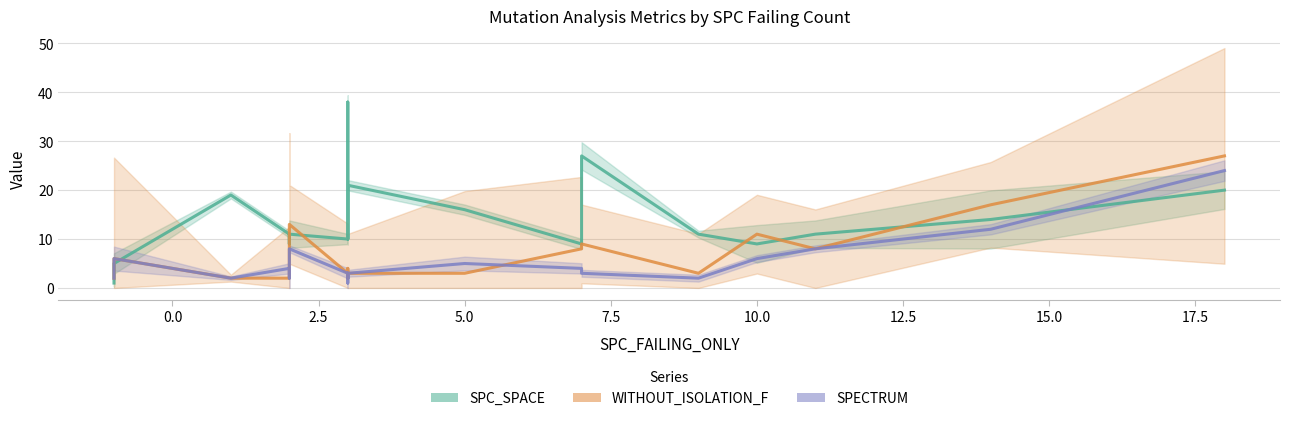

Is the value of WITHOUT_ISOLATION_F at 2 greater than the value of SPC_SPACE at 7?

No